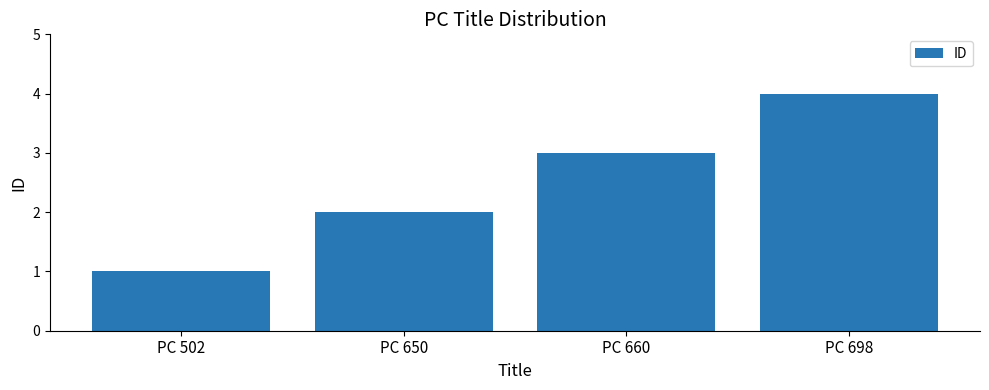

What is the change in value from PC 502 to PC 698?

+3